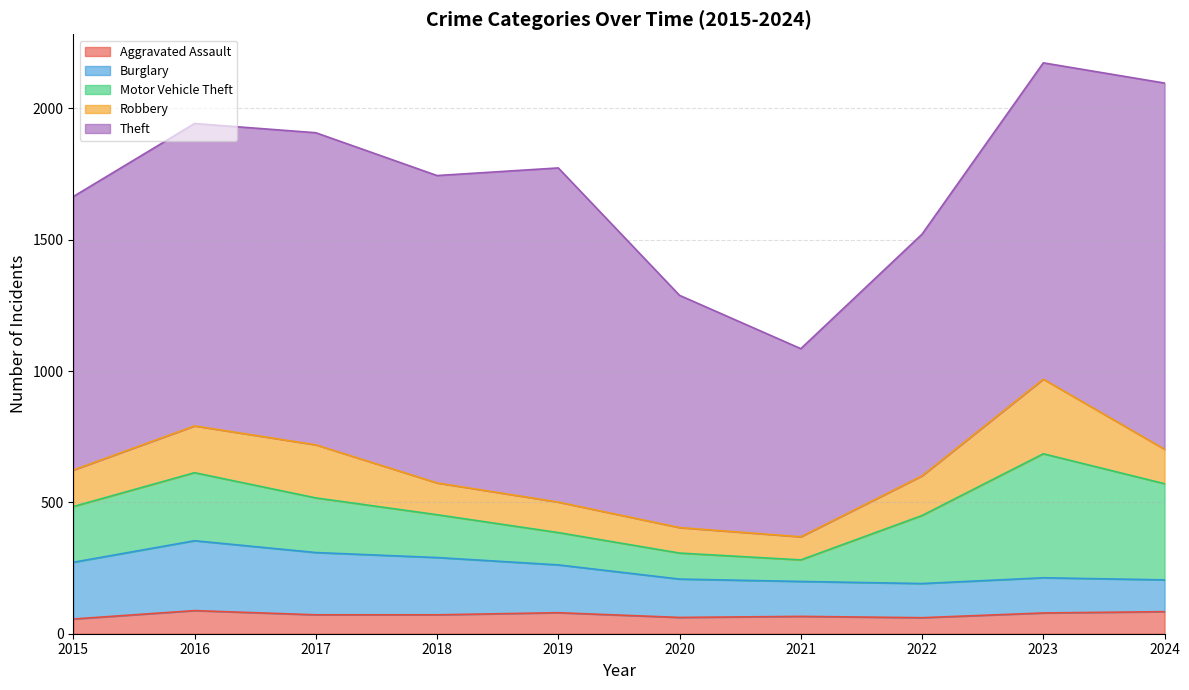

Count the number of categories in the chart.

10